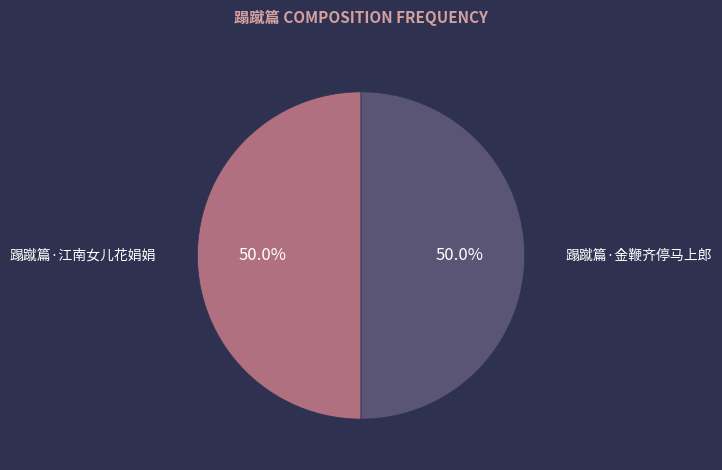

Approximately how many times larger is the value at 蹋蹴篇·金鞭齐停马上郎 compared to 蹋蹴篇·江南女儿花娟娟?

1.0